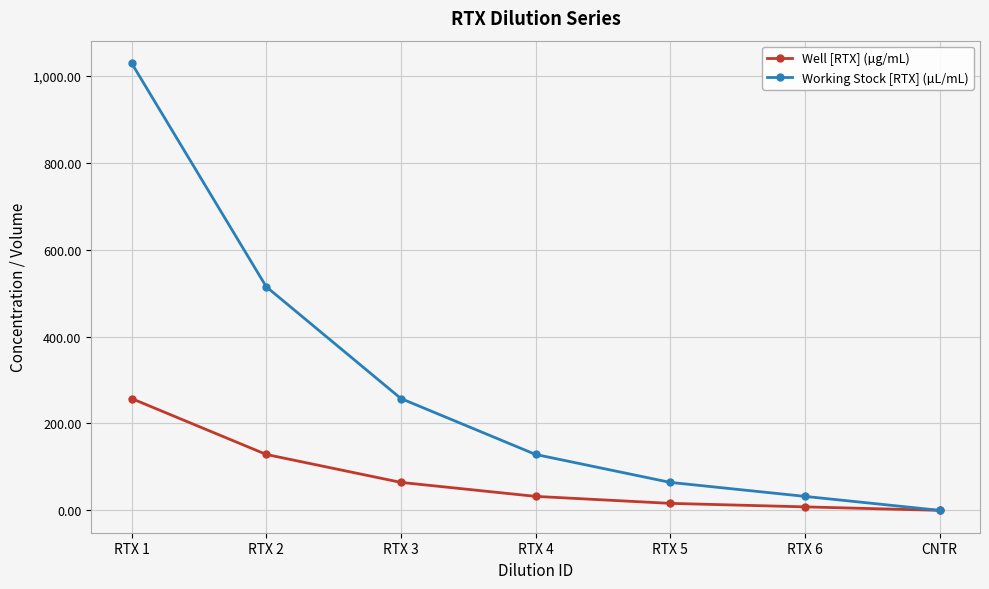

What is the value of the Well [RTX] (µg/mL) point at the 3rd from the left?

64.4